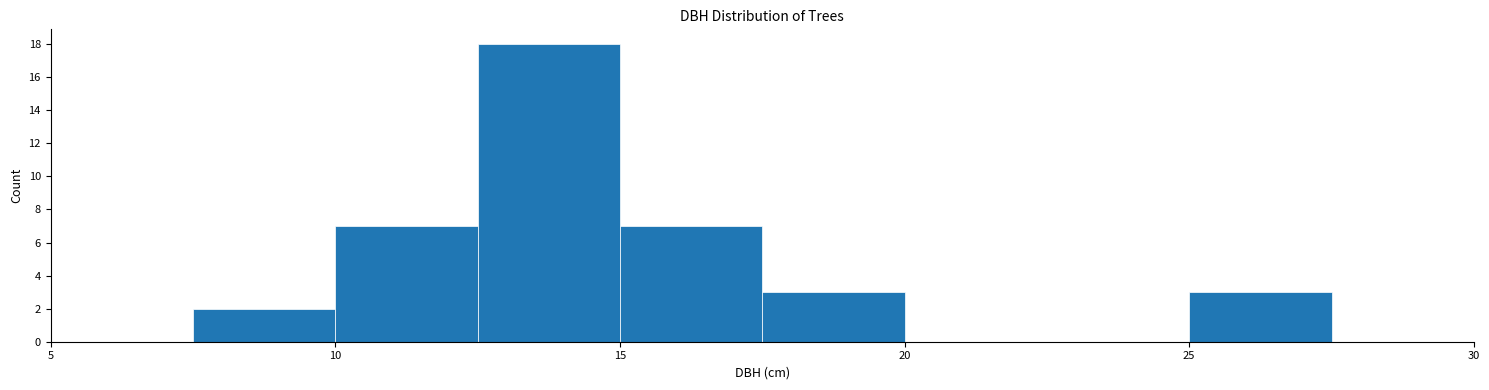

Reading left to right, list every bar in this chart as the range it spans on the x-axis followed by its height. The values are not printed on the chart, so give them approximately, as read against the axis.

5.0 to 7.5: 0
7.5 to 10.0: 2
10.0 to 12.5: 7
12.5 to 15.0: 18
15.0 to 17.5: 7
17.5 to 20.0: 3
20.0 to 22.5: 0
22.5 to 25.0: 0
25.0 to 27.5: 3